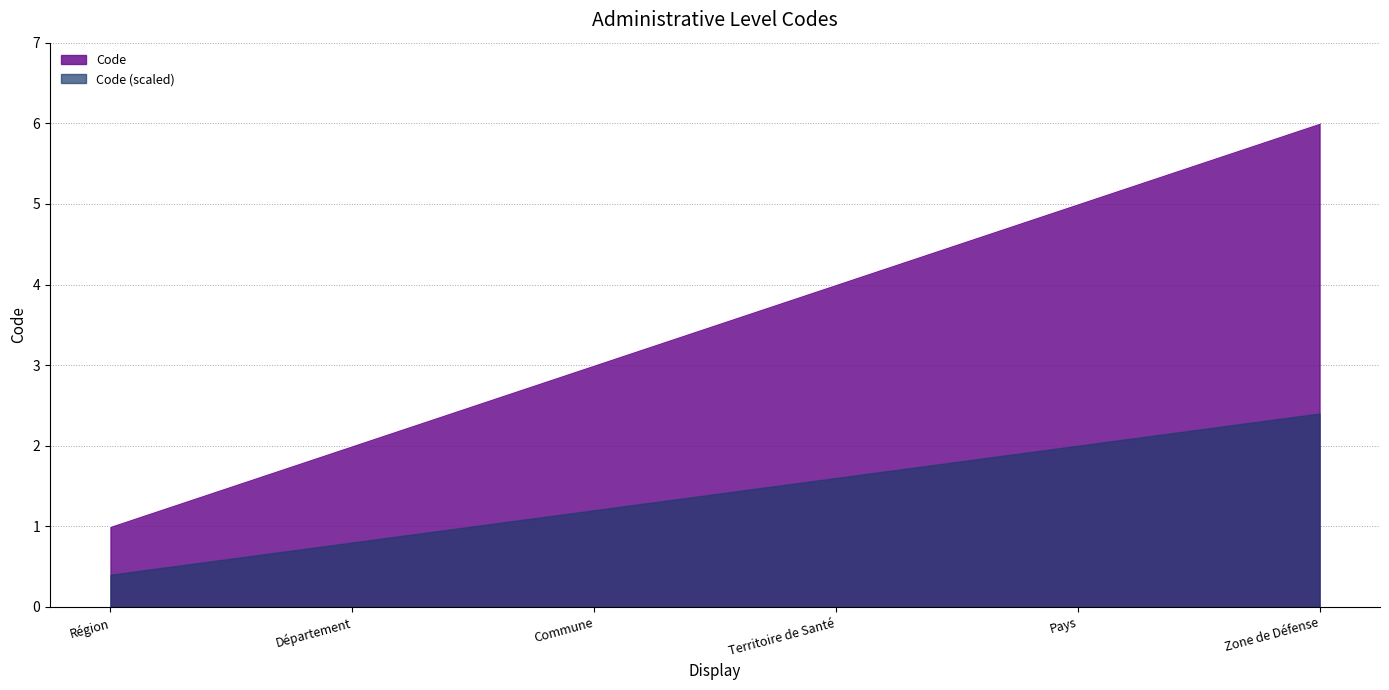

What is the sum of the values at Territoire de Santé and Région?

5